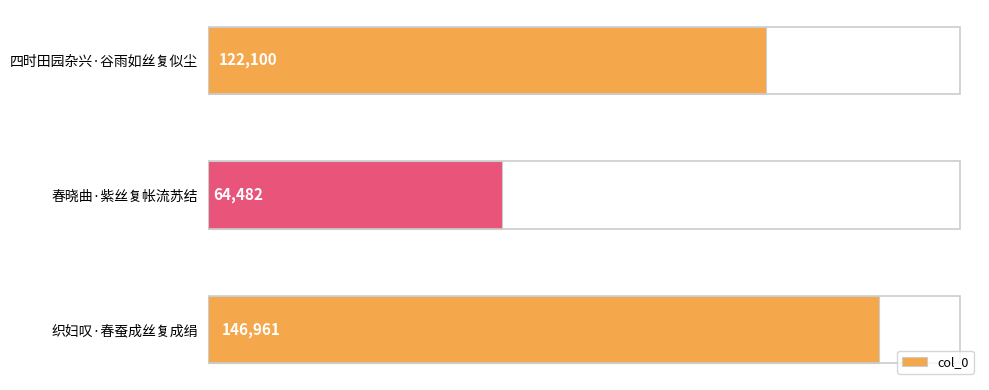

How many values are below 122100?

1